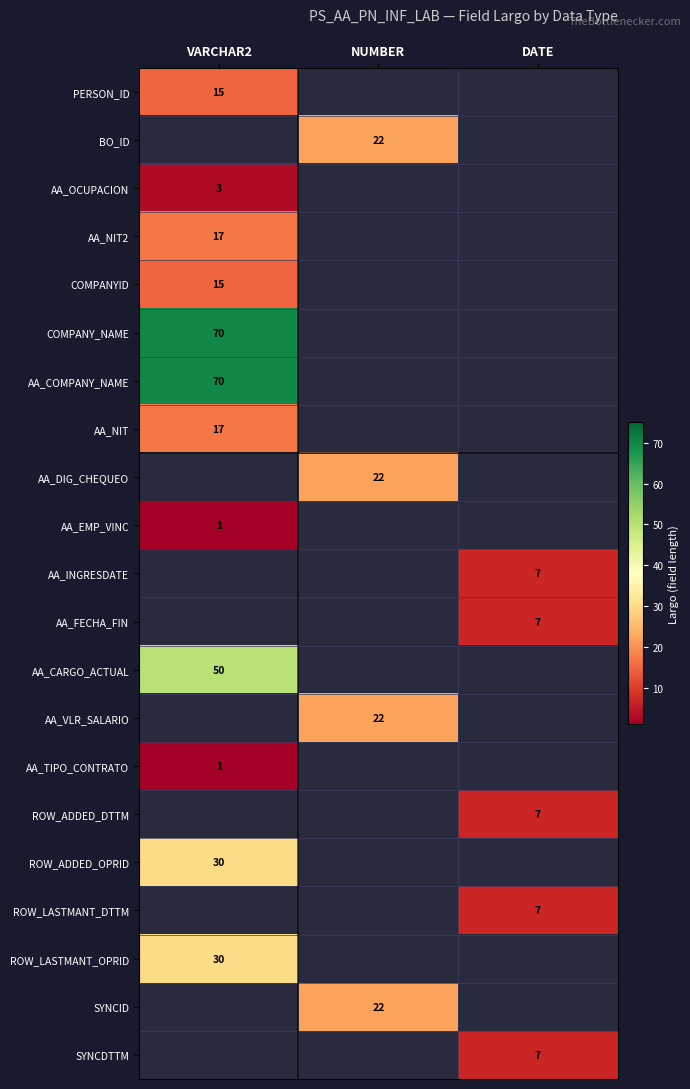

True or false: ROW_ADDED_OPRID has a value of 7.1 at VARCHAR2.

False